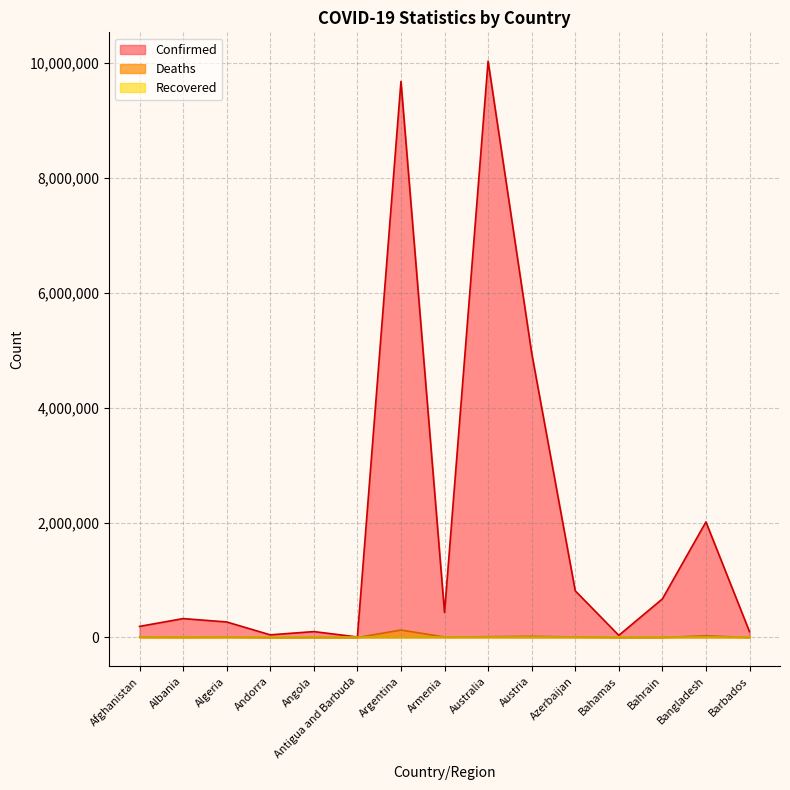

Reading left to right, extract all data points from this chart.

Confirmed: 193004	329017	270272	46027	102636	8974	9678225	434398	10031256	4951660	812816	37059	671484	2011732	100973
Deaths: 7777	3582	6878	154	1917	145	129711	8655	13903	20628	9805	823	1515	29323	541